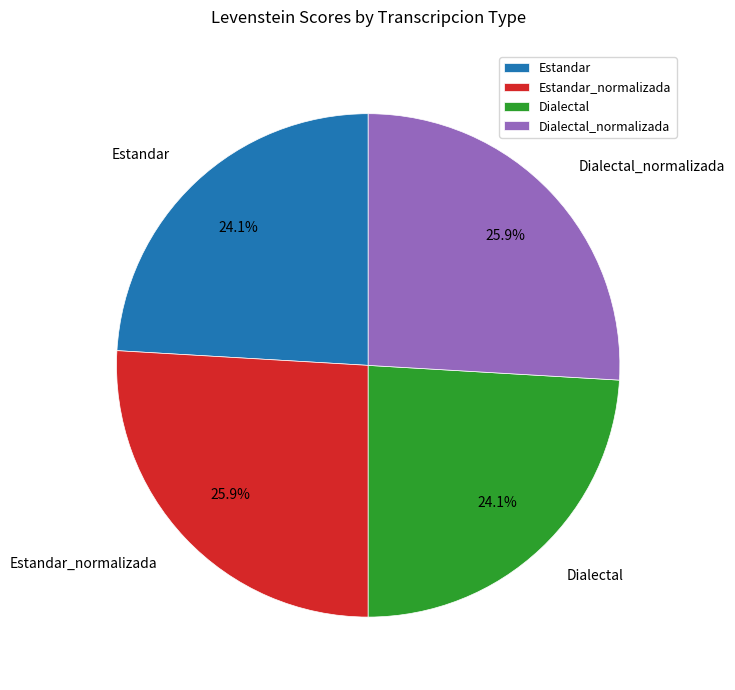

How many slices are in this pie chart?

4